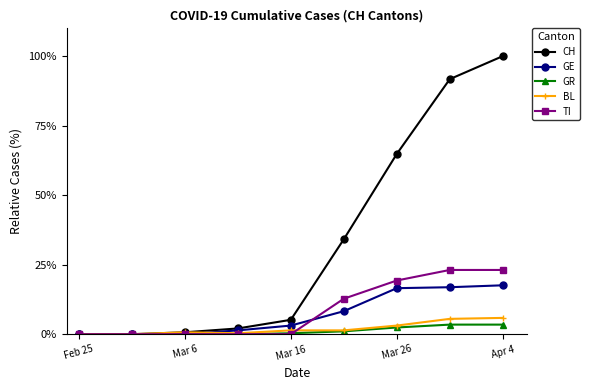

Which series has the largest total across all categories?

CH